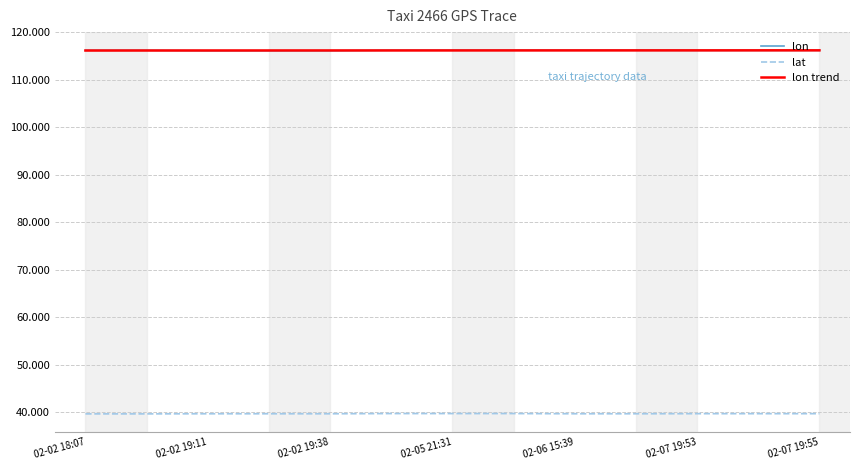

What is the lowest value of the lat series?

39.7